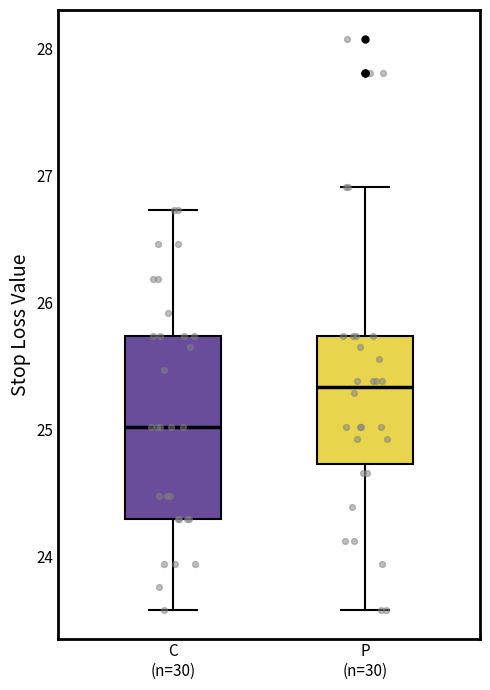

Which box's median line is the lowest?

C (n=30)